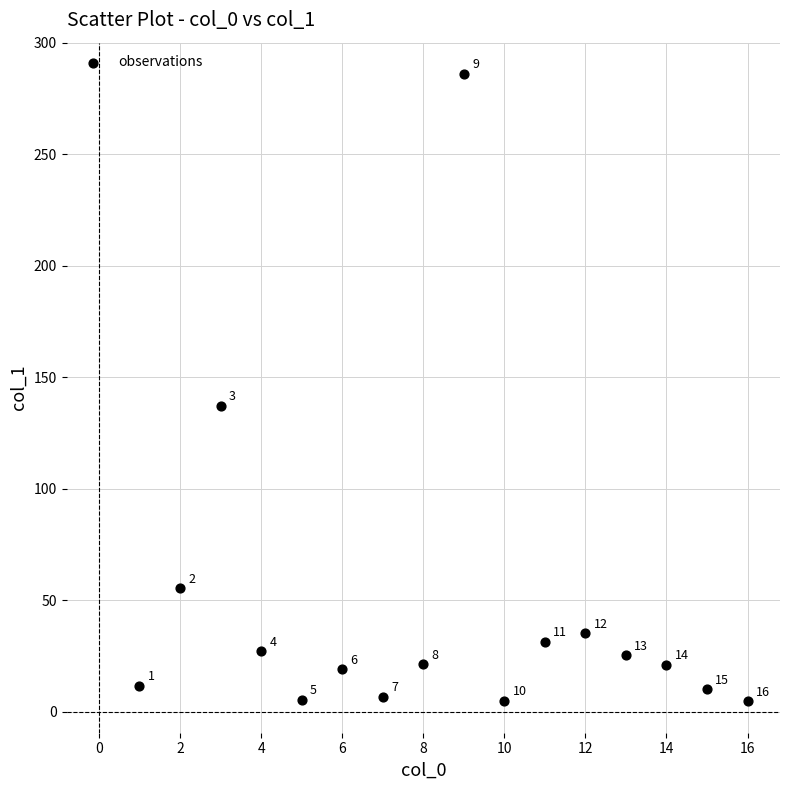

What Y value in the scatter plot is closest to 145?

137.2